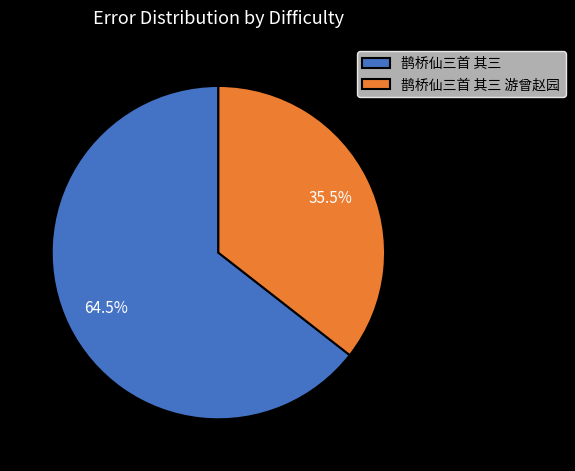

What percentage do 鹊桥仙三首 其三 and 鹊桥仙三首 其三 游曾赵园 together represent?

100.0%